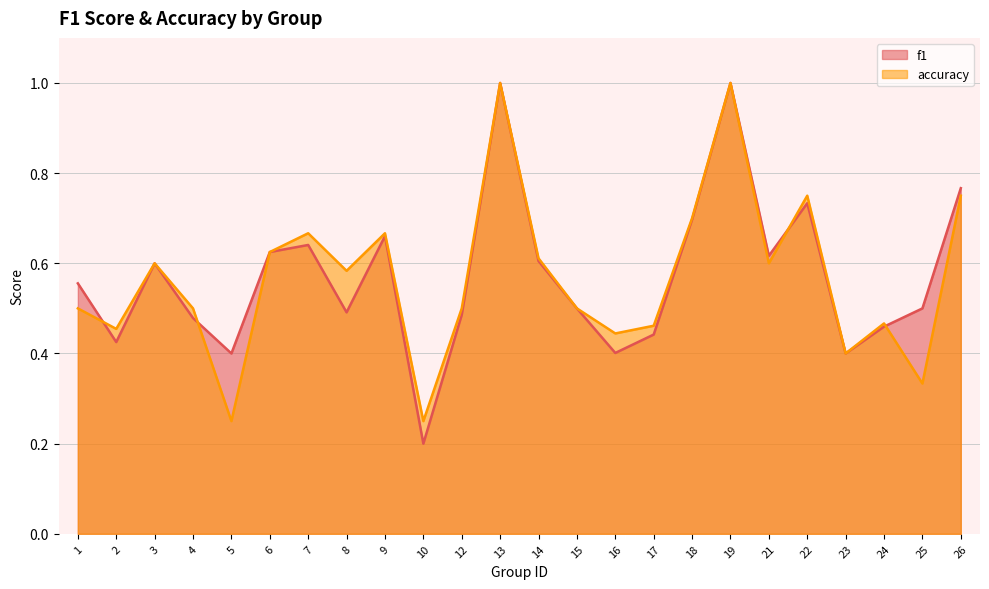

Count the f1 values in the range 0 to 1.

24